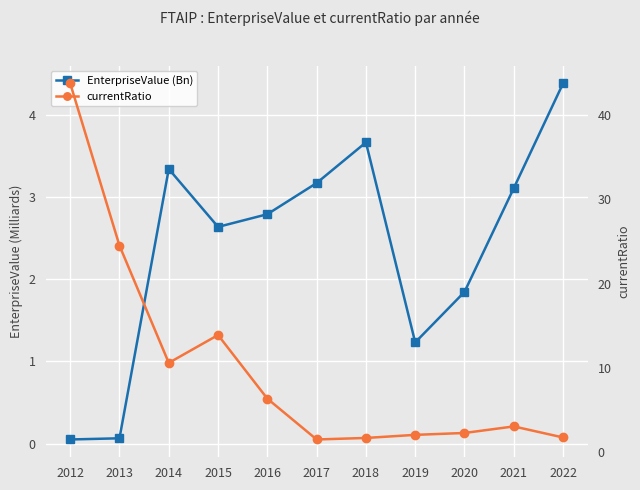

What is the difference between the maximum and minimum values in the currentRatio series?

42.2